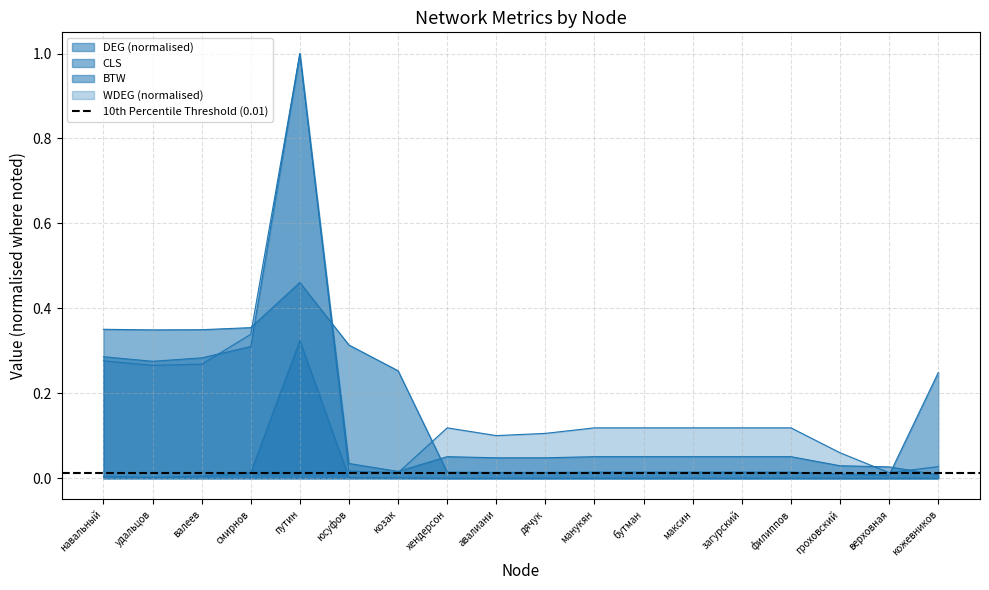

True or false: DEG and BTW cross at least once.

False